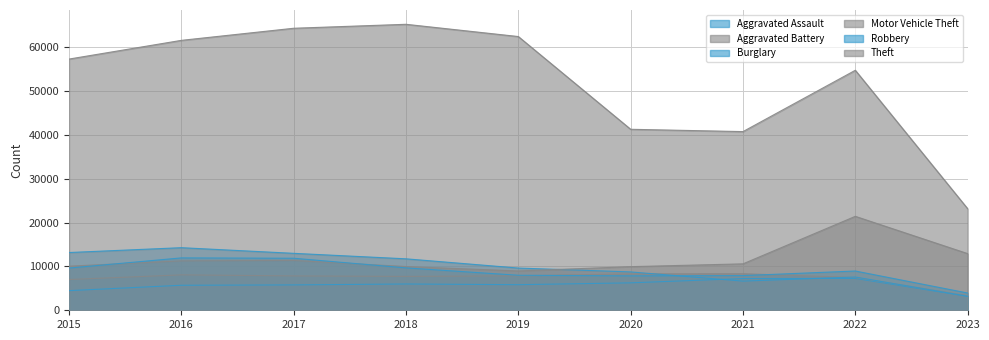

Count the number of data series in this chart.

6